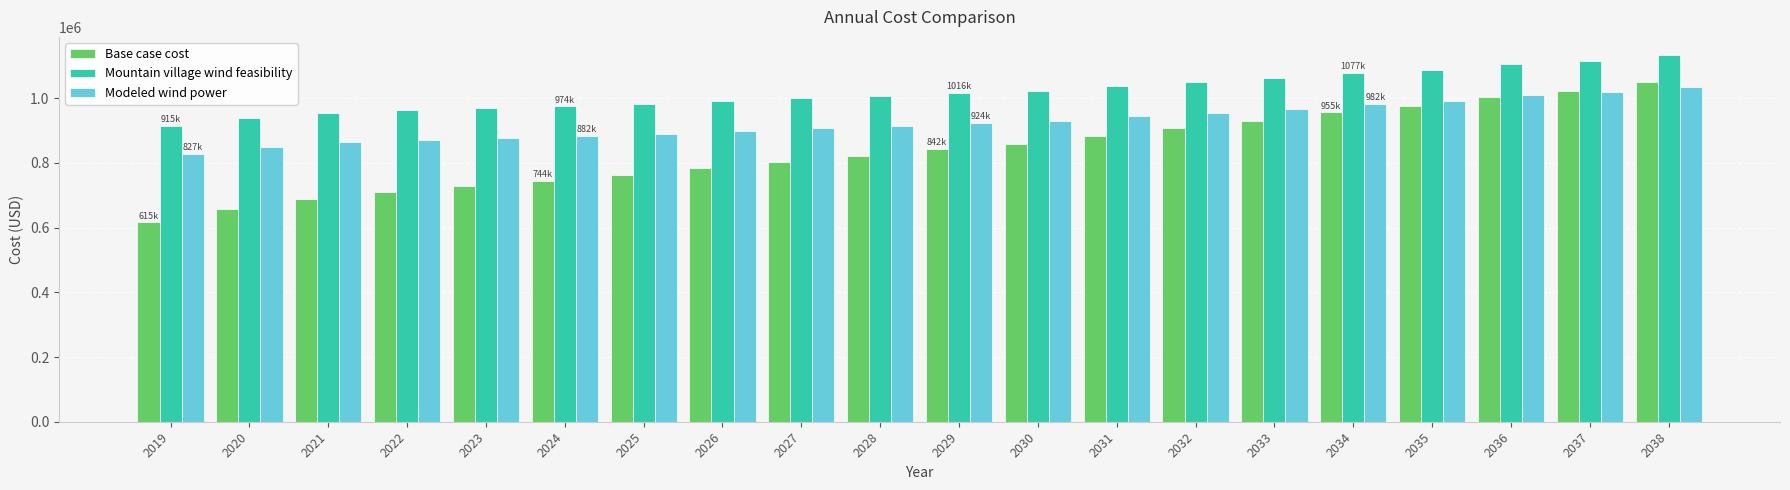

At how many categories does at least one series exceed 772941?

20